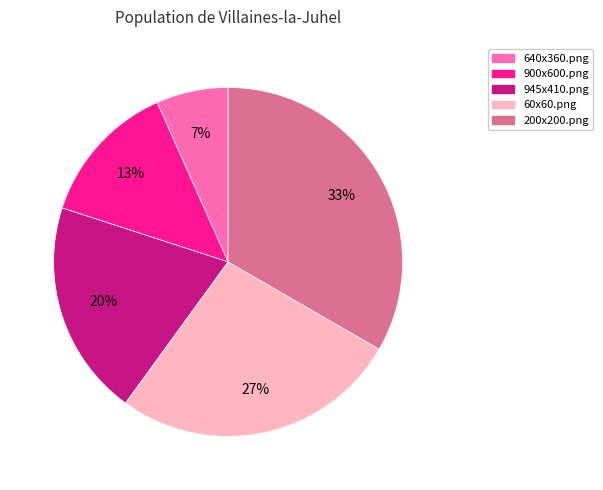

To the nearest percent, what percentage of the pie is 640x360.png?

7%